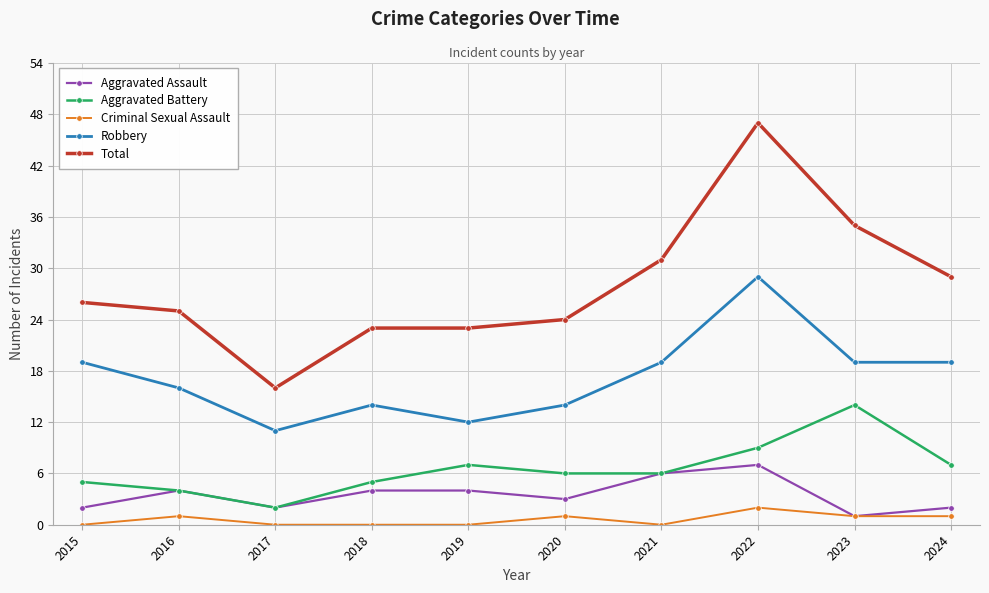

List the series in order of their peak value, lowest first.

Criminal Sexual Assault, Aggravated Assault, Aggravated Battery, Robbery, Total